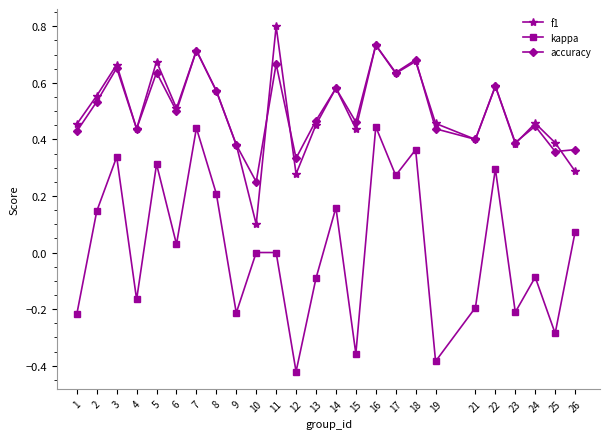

True or false: kappa and f1 cross at least once.

False